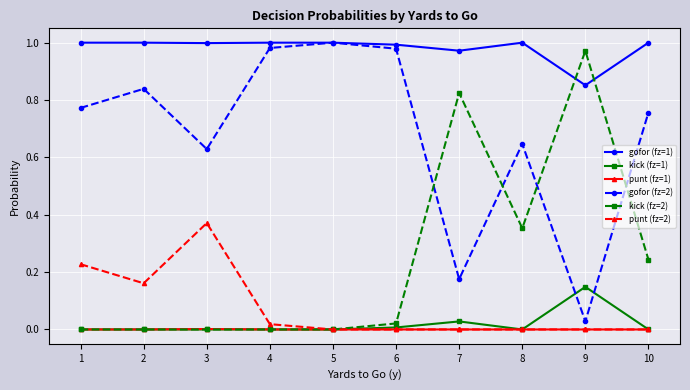

What is the total value across all series at 9?

2.0